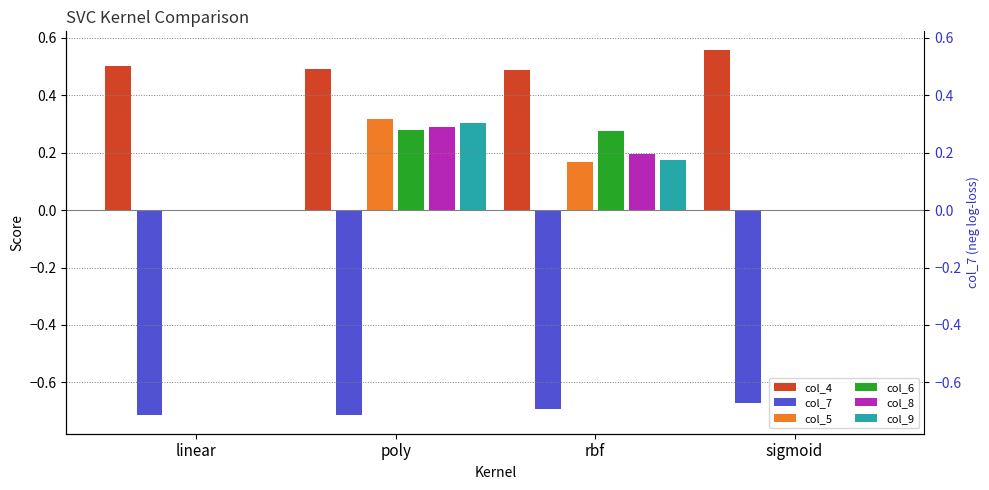

What is the spread (max minus min) of values at linear?

1.2